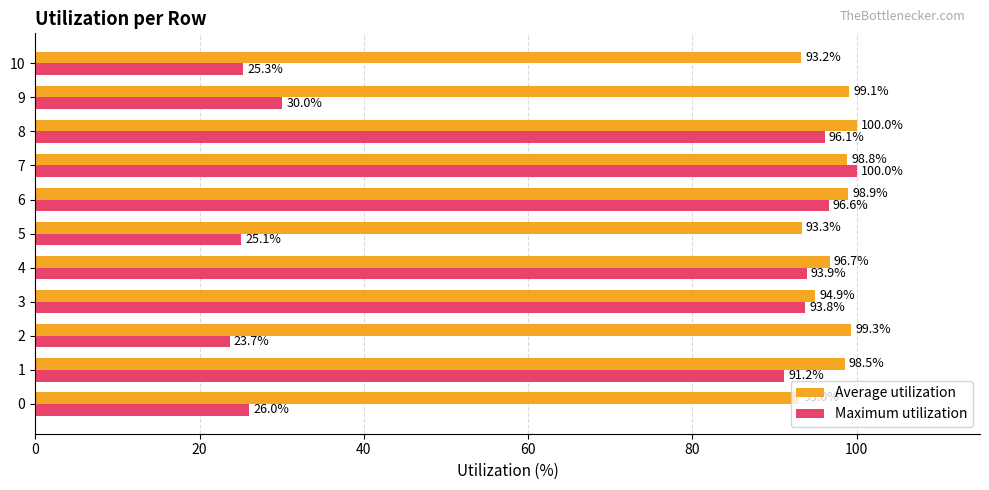

Rank the categories by Average utilization value from lowest to highest.

0, 10, 5, 3, 4, 1, 7, 6, 9, 2, 8